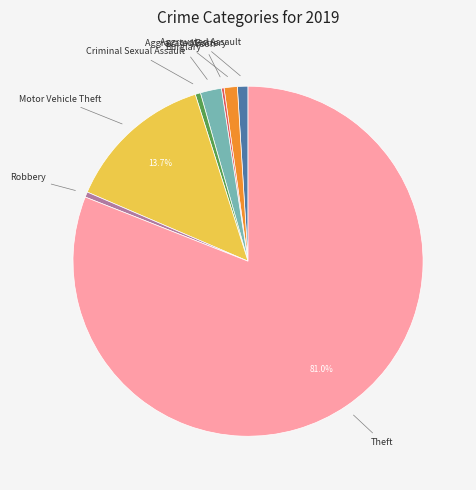

Approximately how many times larger is the value at Criminal Sexual Assault compared to Aggravated Battery?

0.4